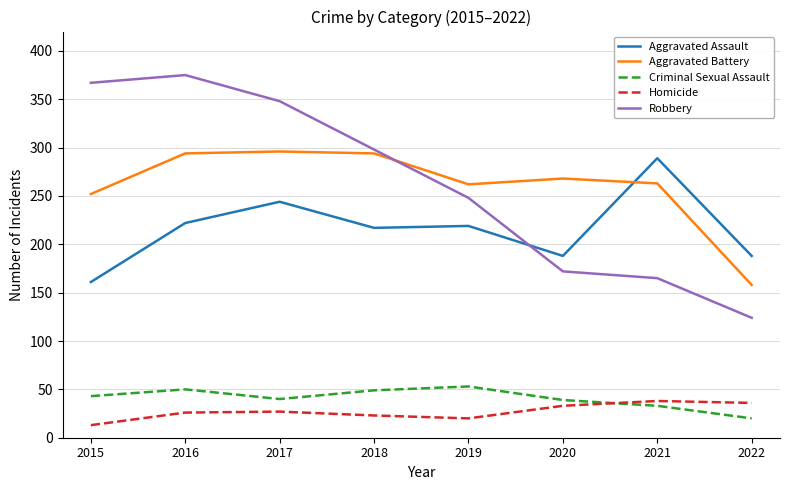

True or false: Aggravated Assault has a value of 87 at 2016.

False